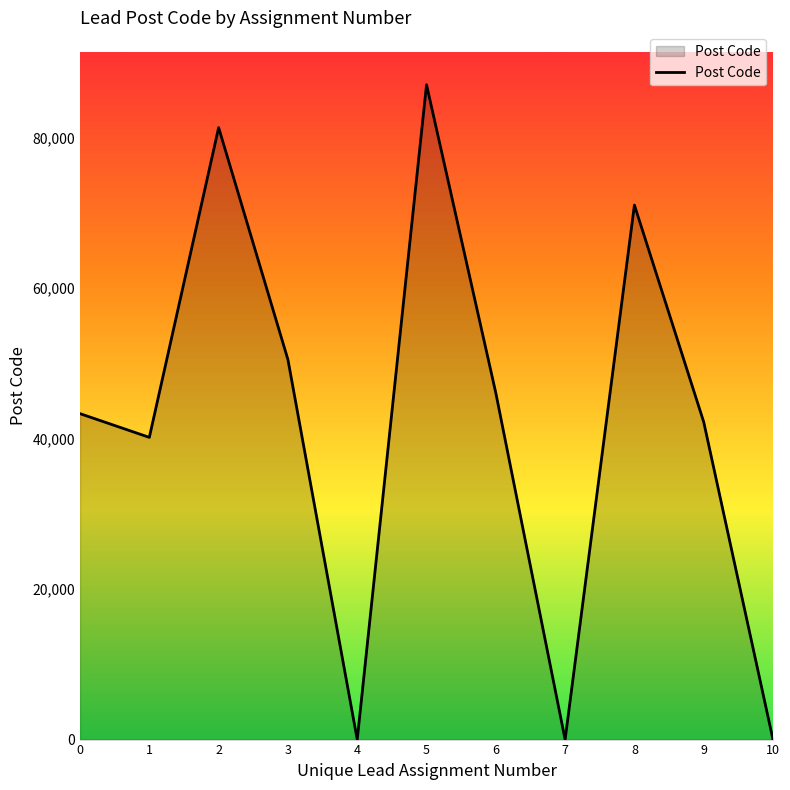

How many series are shown in this chart?

1